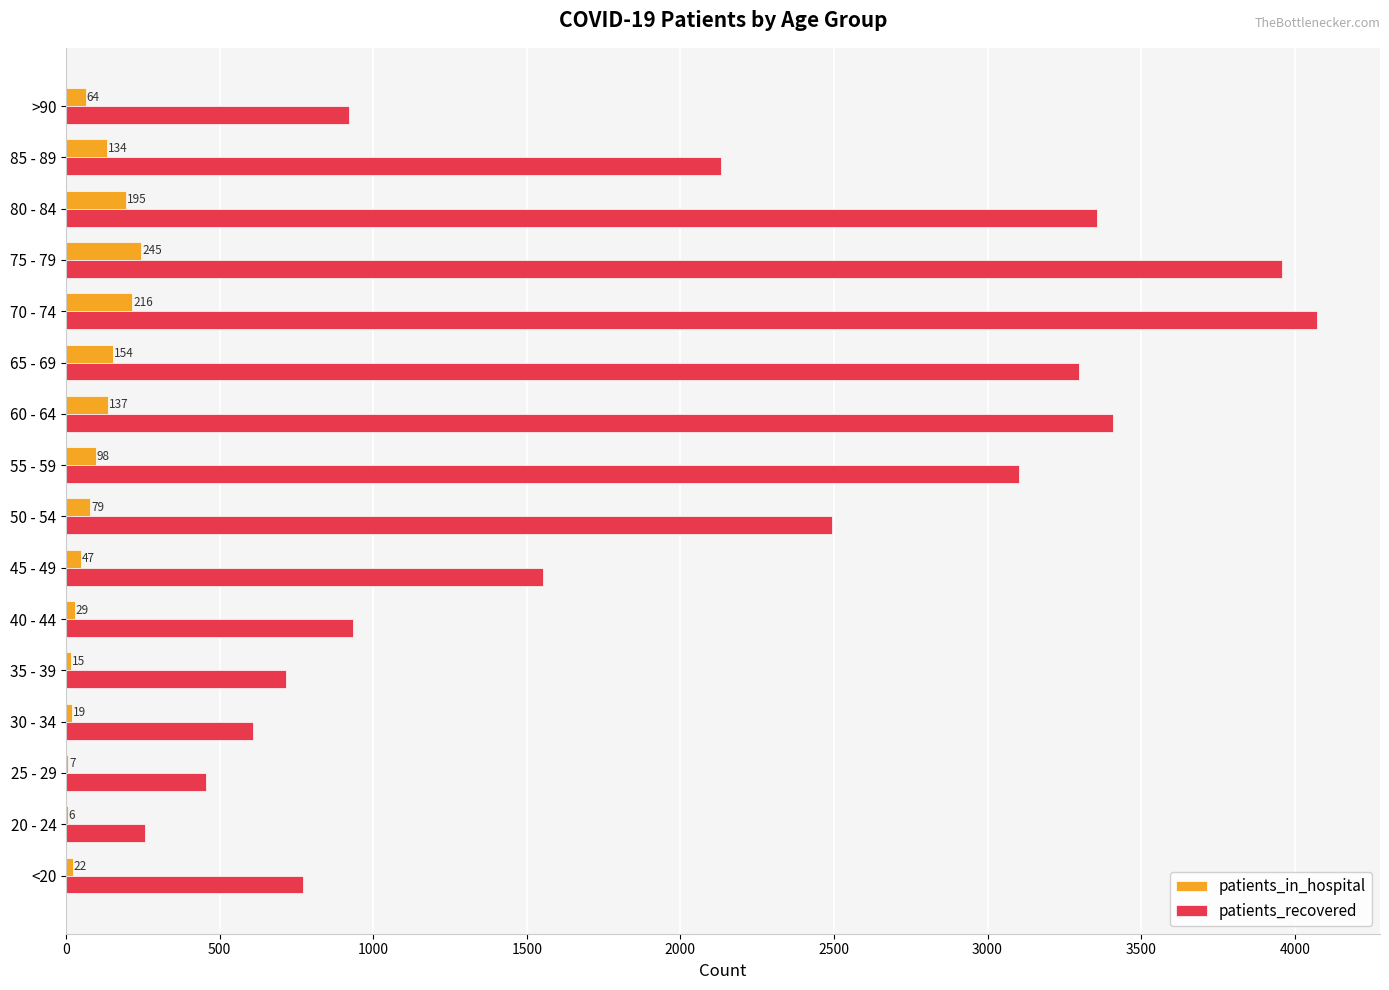

What is the maximum value for patients_recovered?

4074